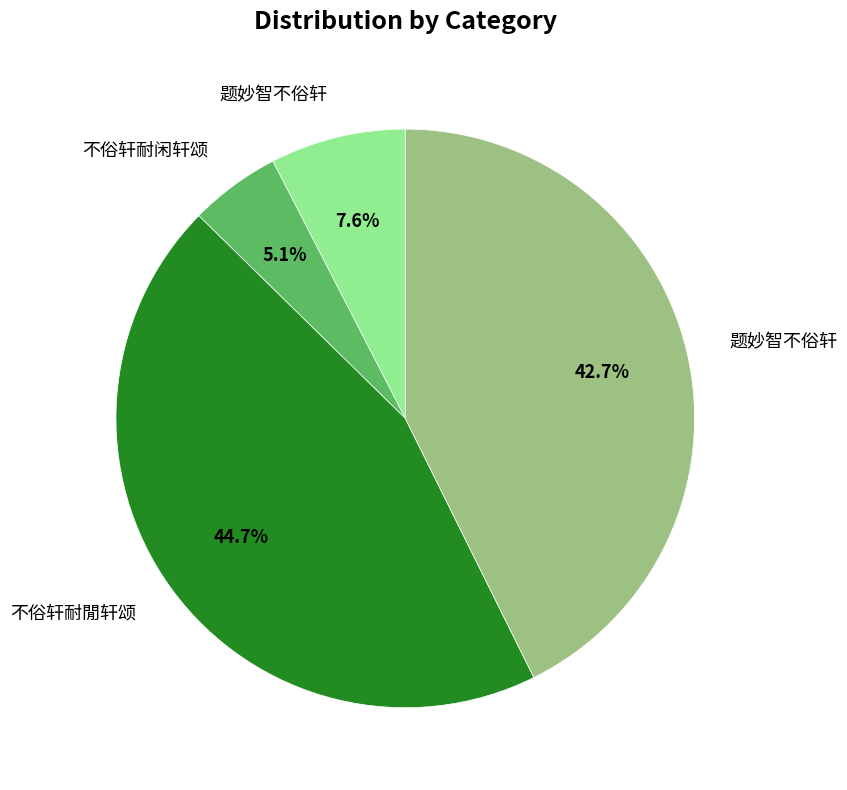

Is there a majority slice in this chart?

No